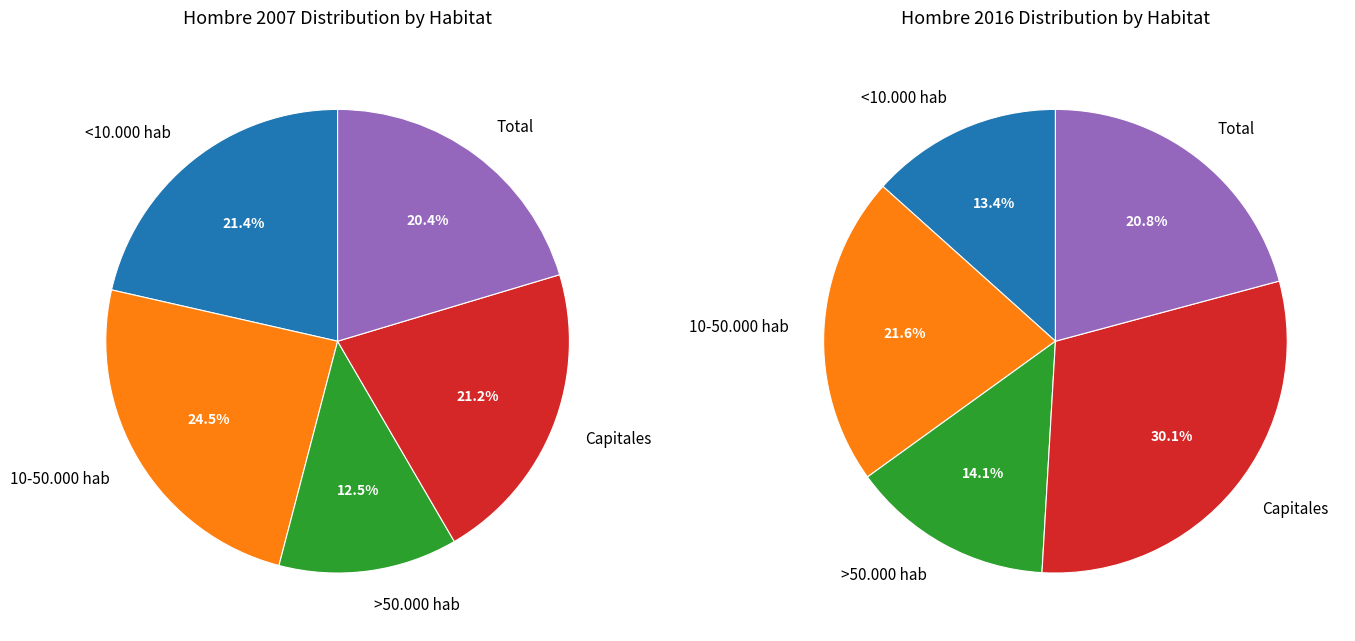

Count the number of slices in the pie.

5